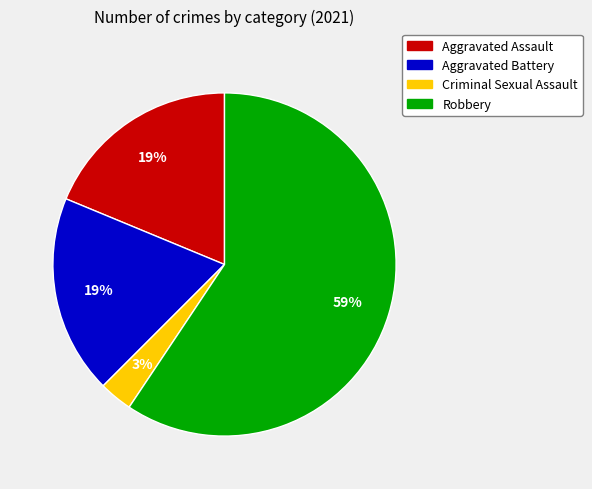

Is Aggravated Battery the majority of the pie?

No